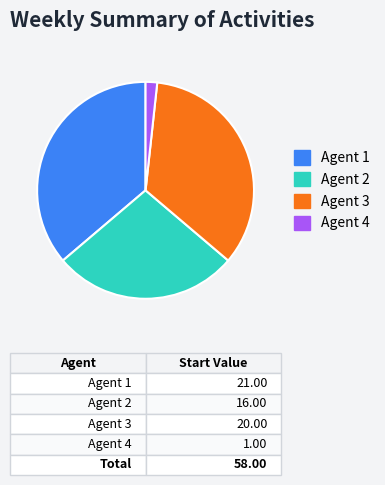

Is there a majority slice in this chart?

No